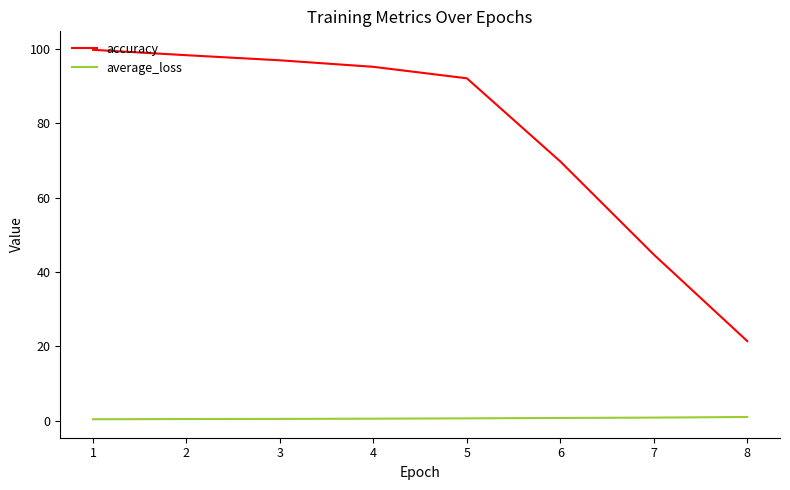

Read the accuracy value at 5.

92.1